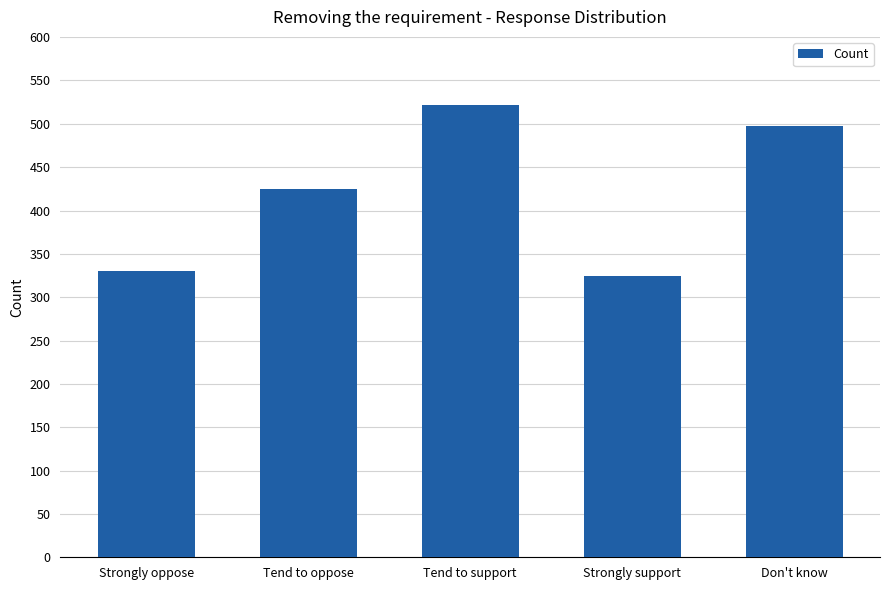

Reading left to right, list all the values displayed in this chart.

330	425	522	325	498